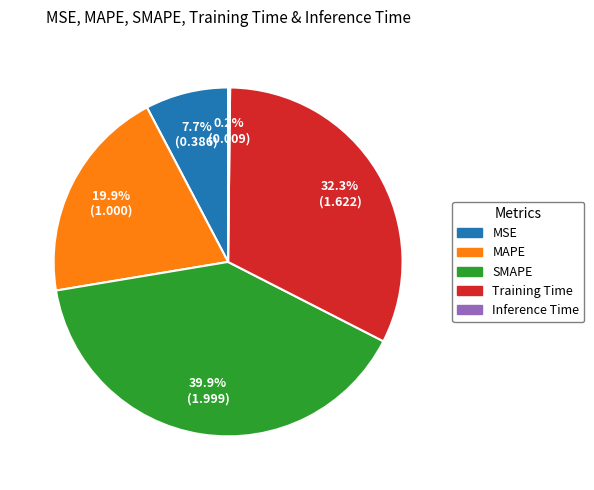

What is the total percentage of SMAPE and MSE?

47.6%